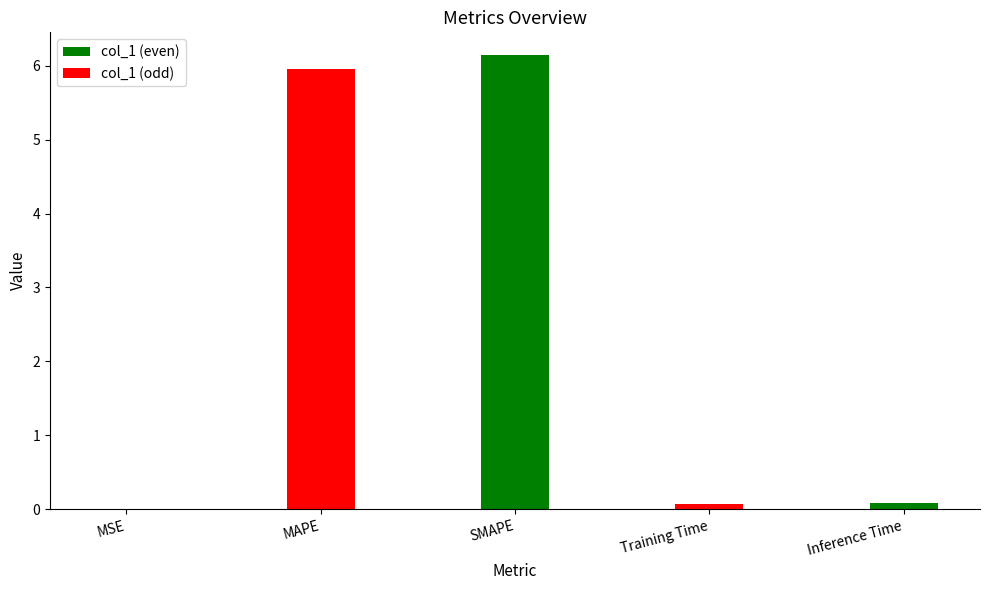

What is the ratio of the value at SMAPE to the value at MAPE?

1.0